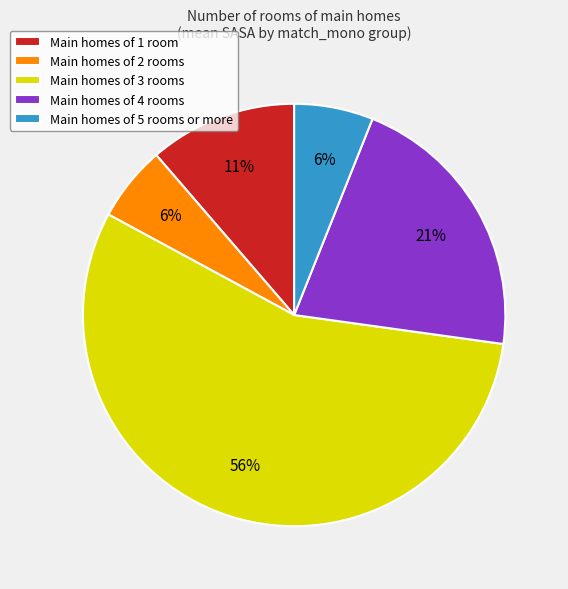

What is the largest slice in the pie chart?

Main homes of 3 rooms